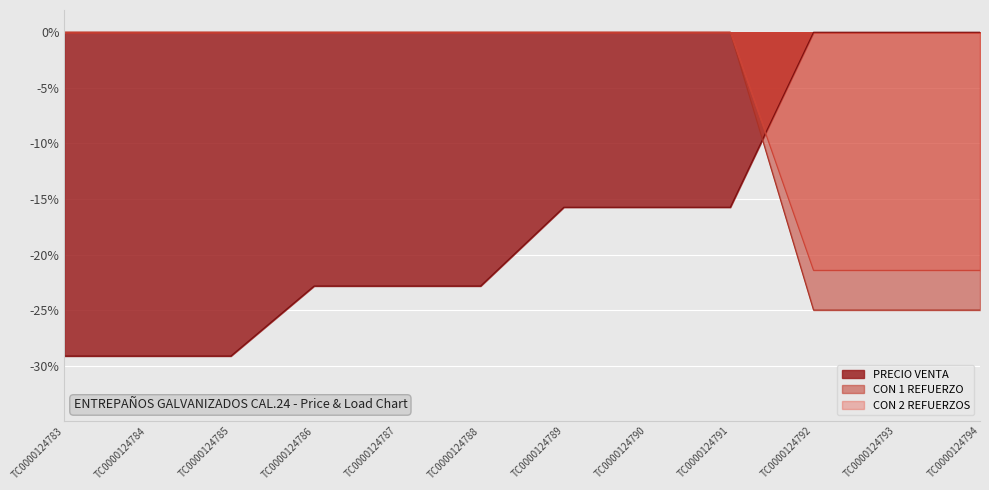

Reading right to left, transcribe all the data shown in this chart.

PRECIO VENTA: 0.0	0.0	0.0	-15.7	-15.7	-15.7	-22.8	-22.8	-22.8	-29.1	-29.1	-29.1
CON 1 REFUERZO: -25.0	-25.0	-25.0	0.0	0.0	0.0	0.0	0.0	0.0	0.0	0.0	0.0
CON 2 REFUERZOS: -21.4	-21.4	-21.4	0.0	0.0	0.0	0.0	0.0	0.0	0.0	0.0	0.0